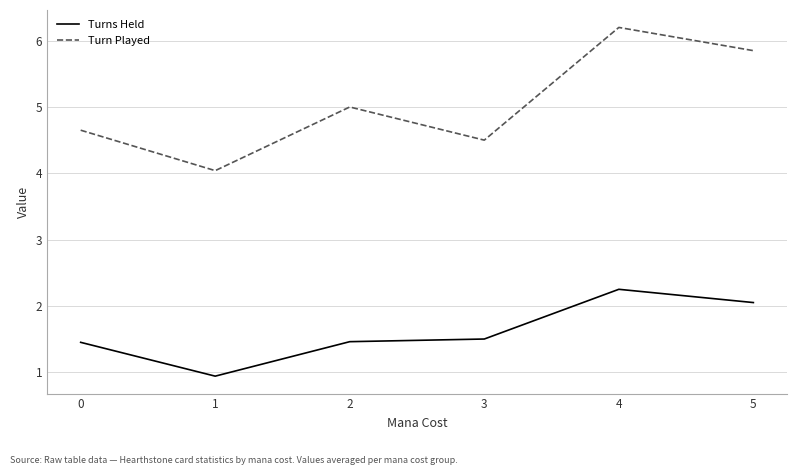

True or false: Turns Held and Turn Played cross at least once.

False